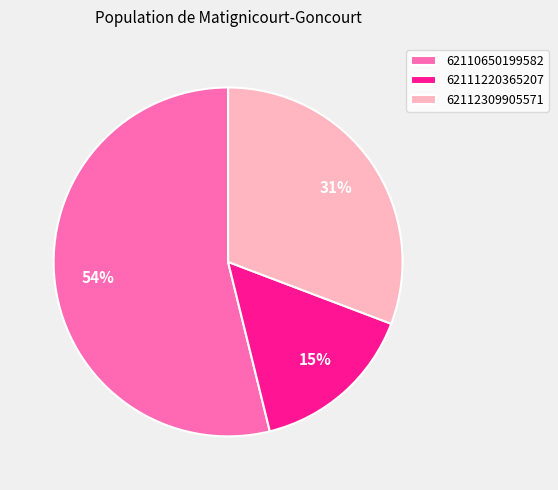

The 62112309905571 slice represents 45% of the pie. True or false?

False